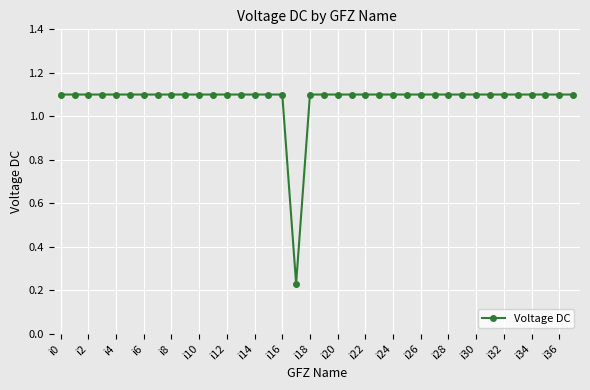

How many values are between 1 and 2?

37